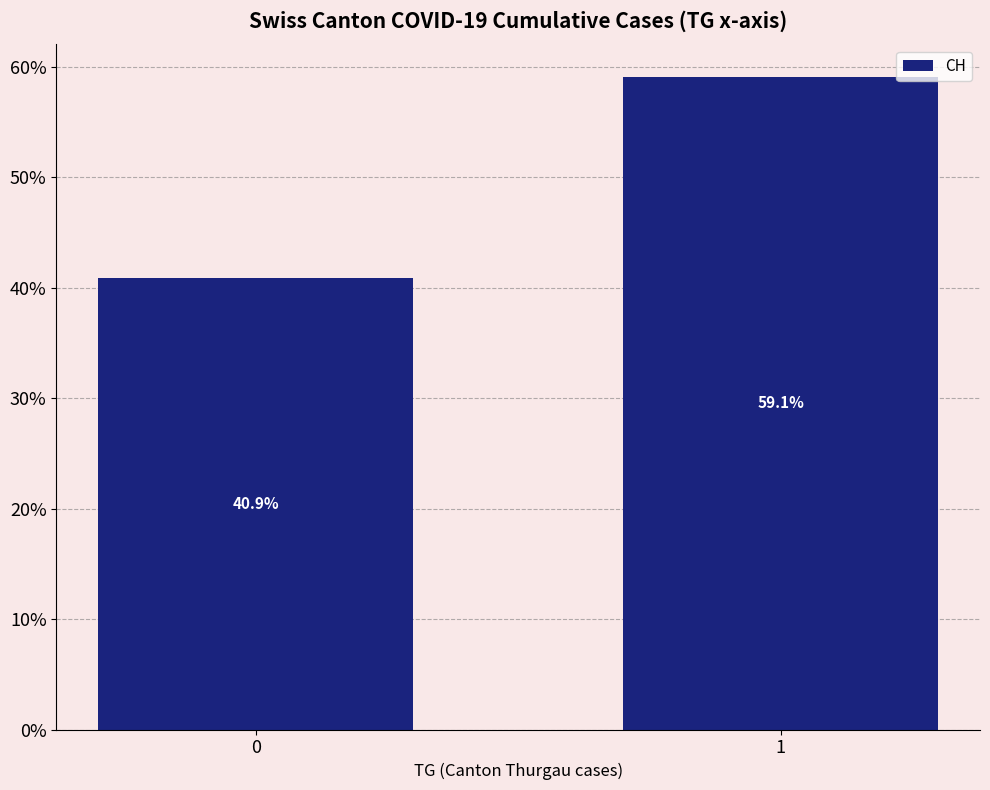

Reading left to right, list all the values displayed in this chart.

40.9	59.1